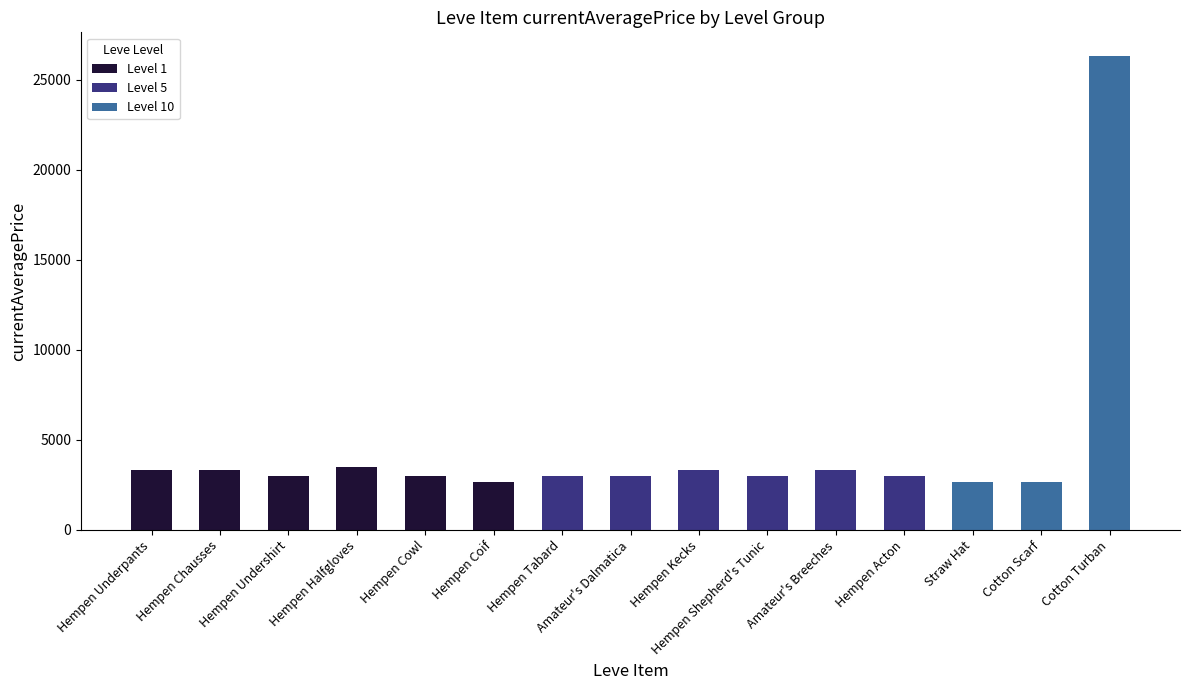

The chart shows a value of 37645 at Cotton Turban. True or false?

False